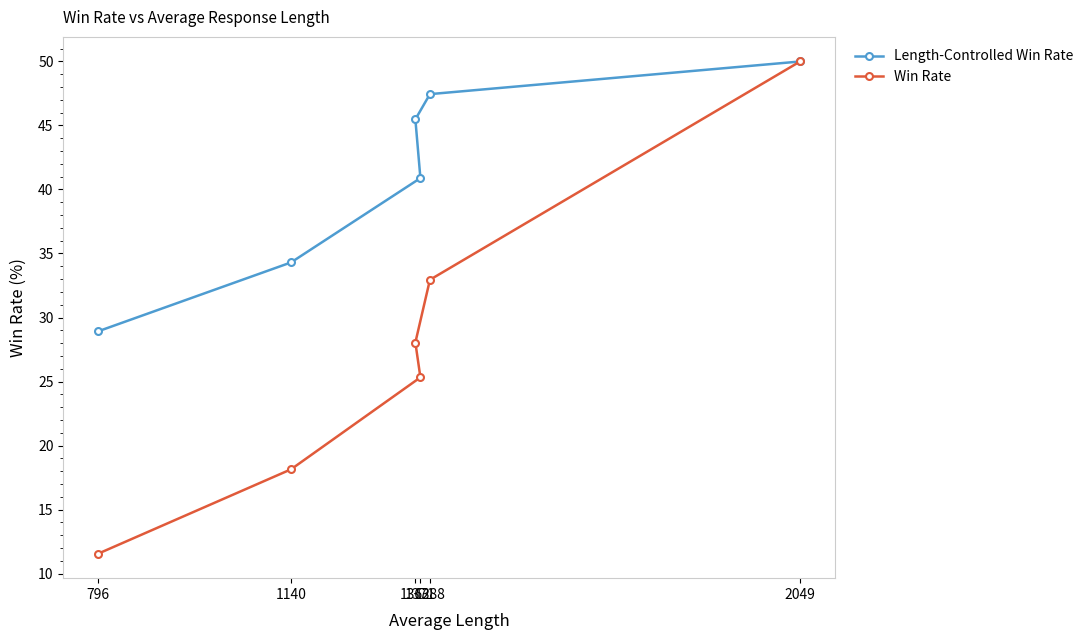

At how many categories does at least one series exceed 44?

3